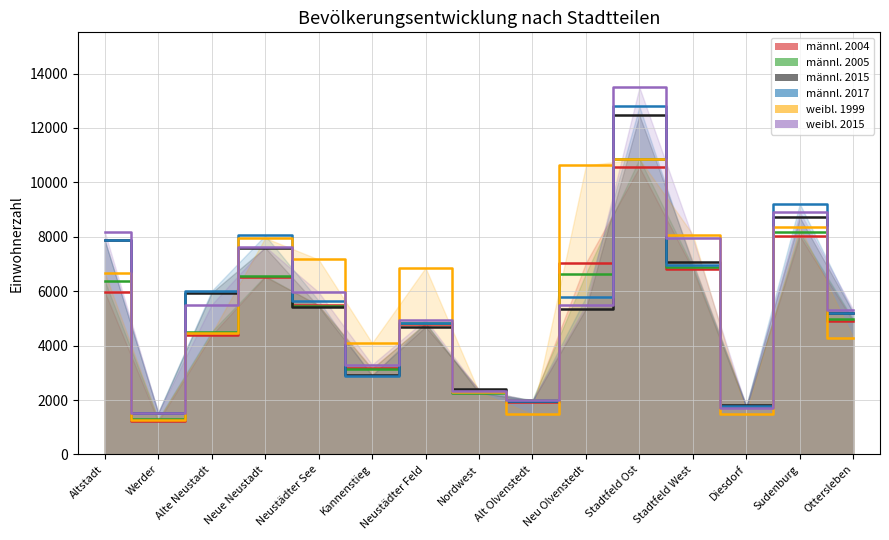

True or false: männl. 2017 has a value of 1970 at Alt Olvenstedt.

True